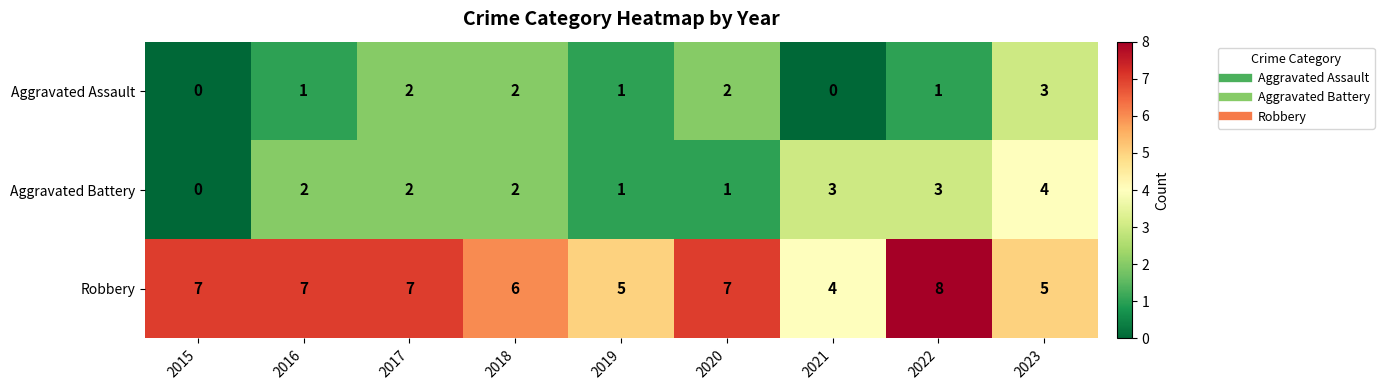

What is the sum of the Aggravated Battery values at 2023 and 2019?

5